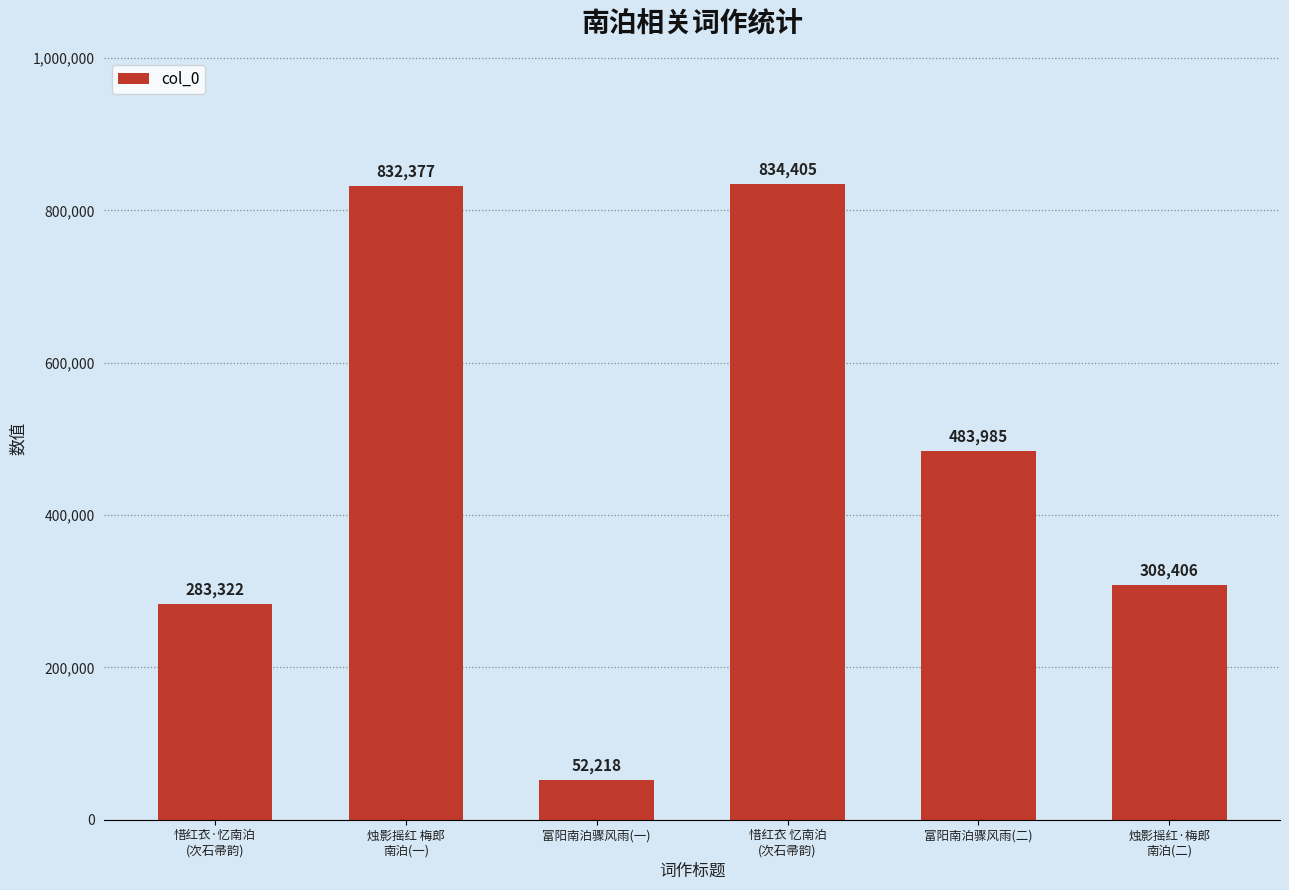

What position from the left is 烛影摇红·梅郎
南泊(二)?

6